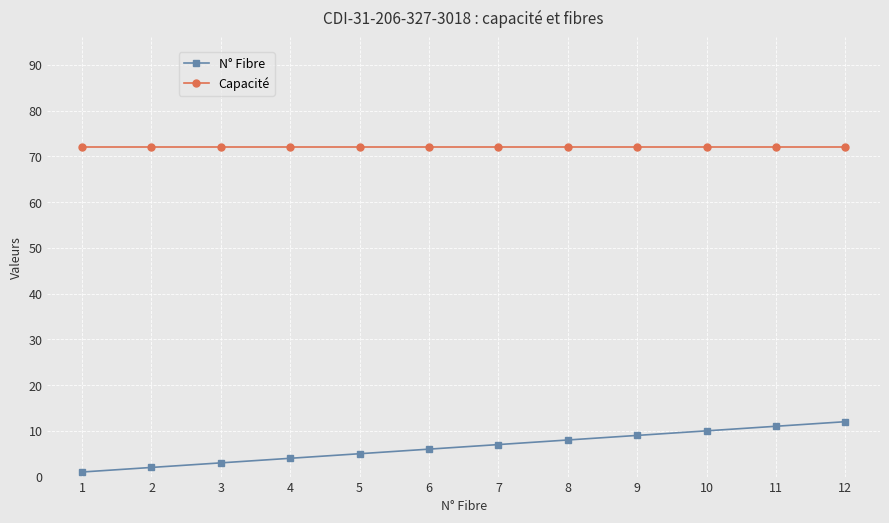

Is the value of Capacité at 12 greater than the value of N° Fibre at 7?

Yes